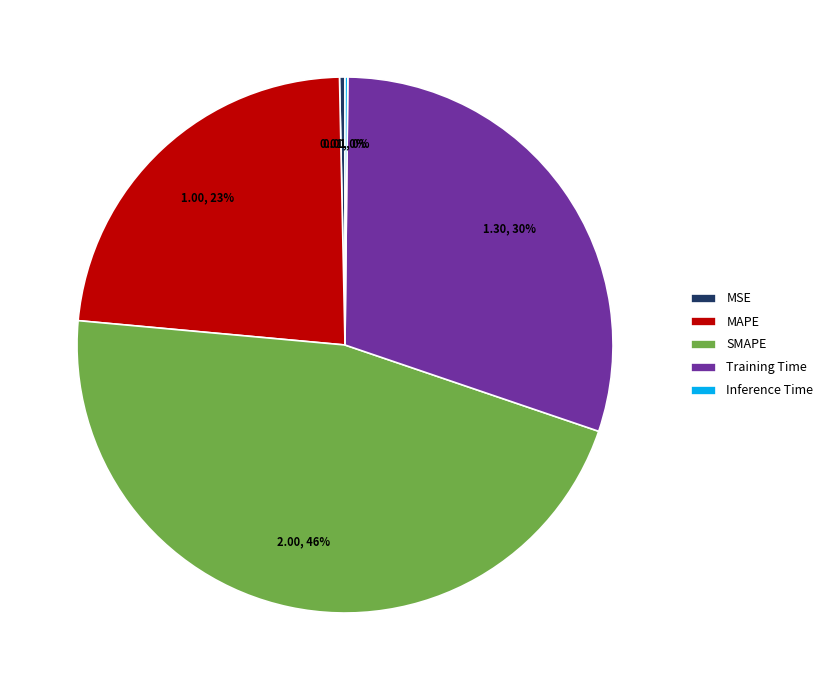

To the nearest percent, what percentage of the pie is SMAPE?

46%